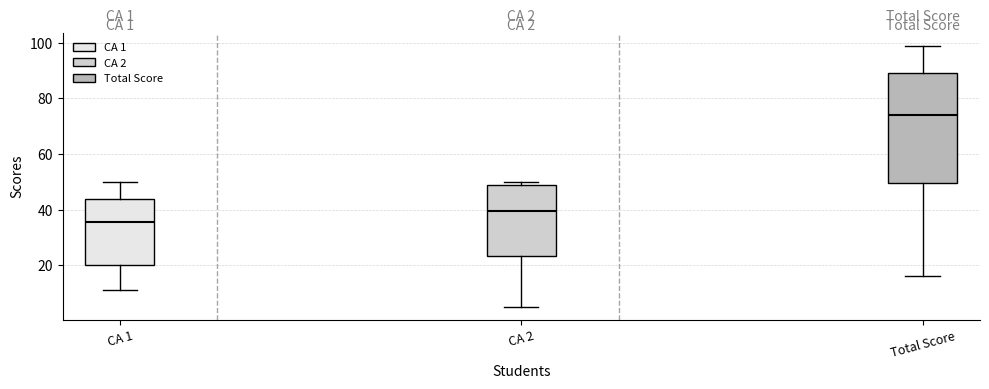

Which box's median line is the lowest?

CA 1